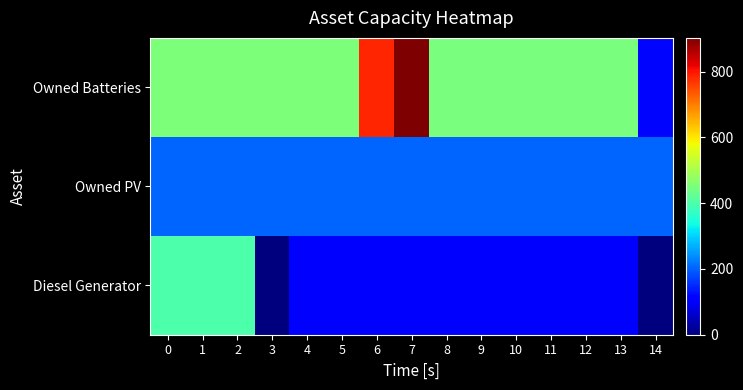

What is the total value across all series at 11?

768